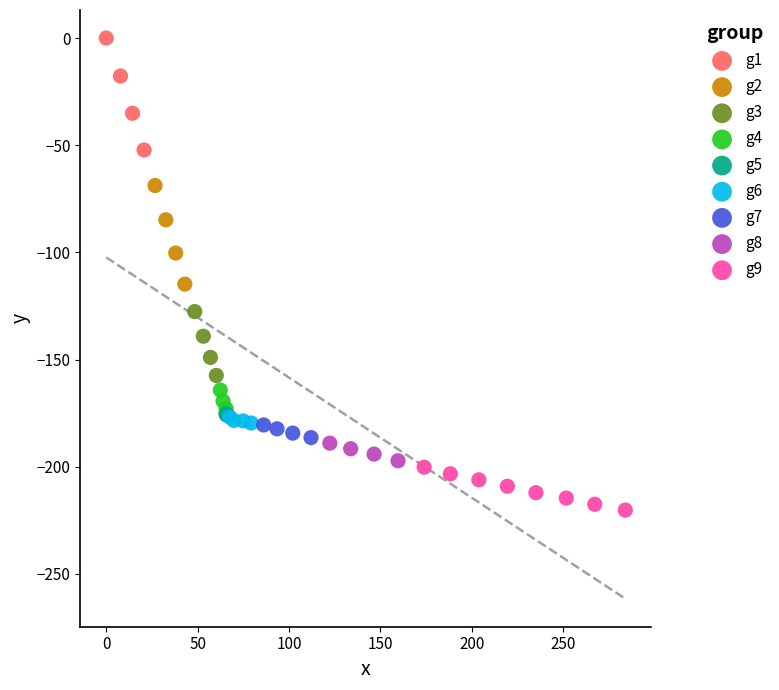

Which series has the largest Y range (max minus min)?

g1